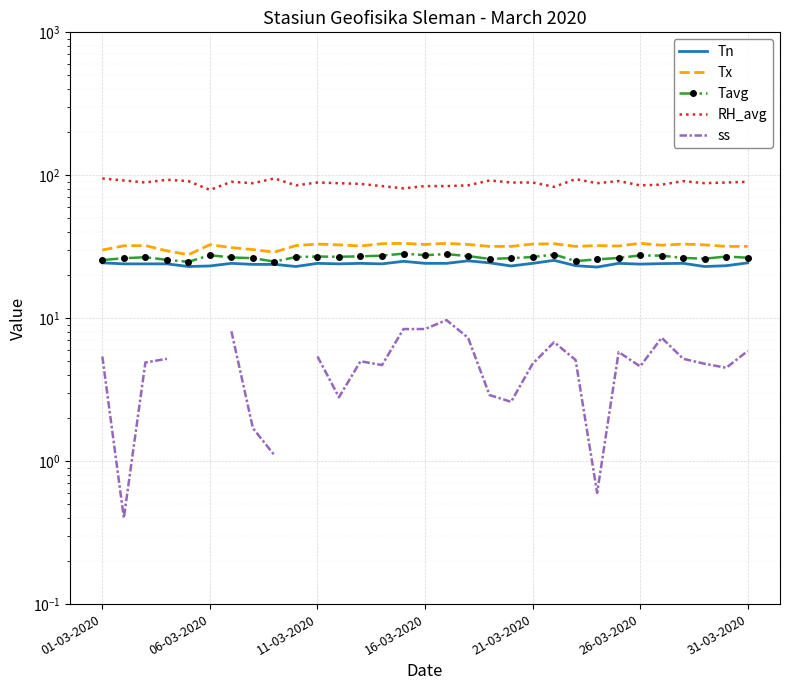

What is the difference between the ss values at 17 and 18?

4.4